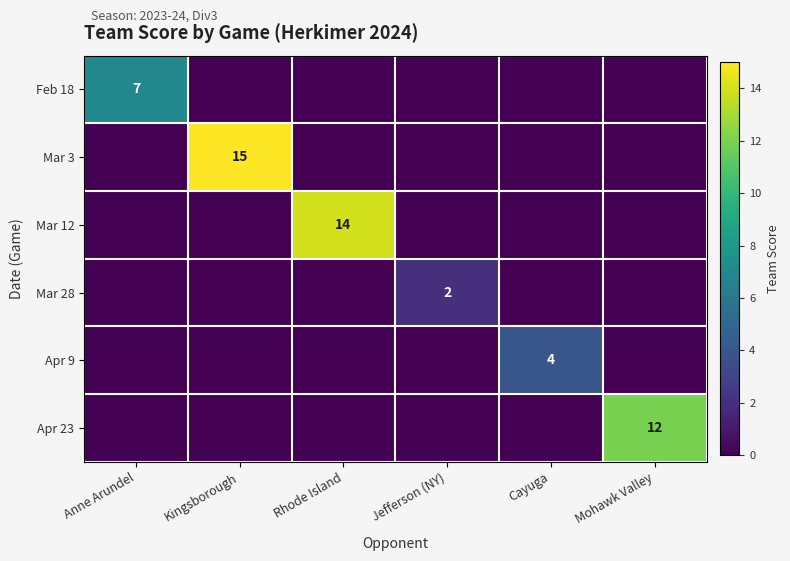

Count the number of categories in the chart.

6